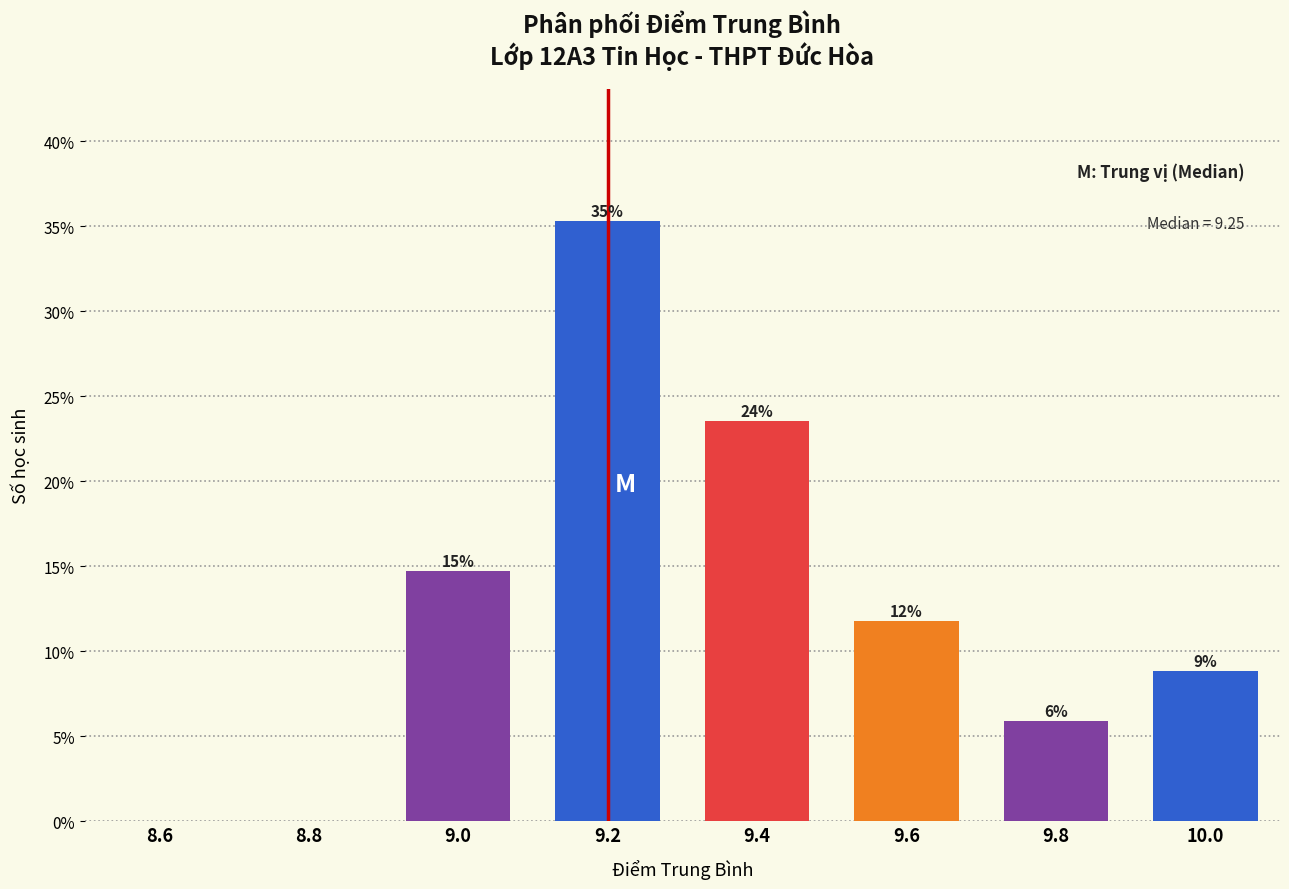

Are the bars horizontal?

No